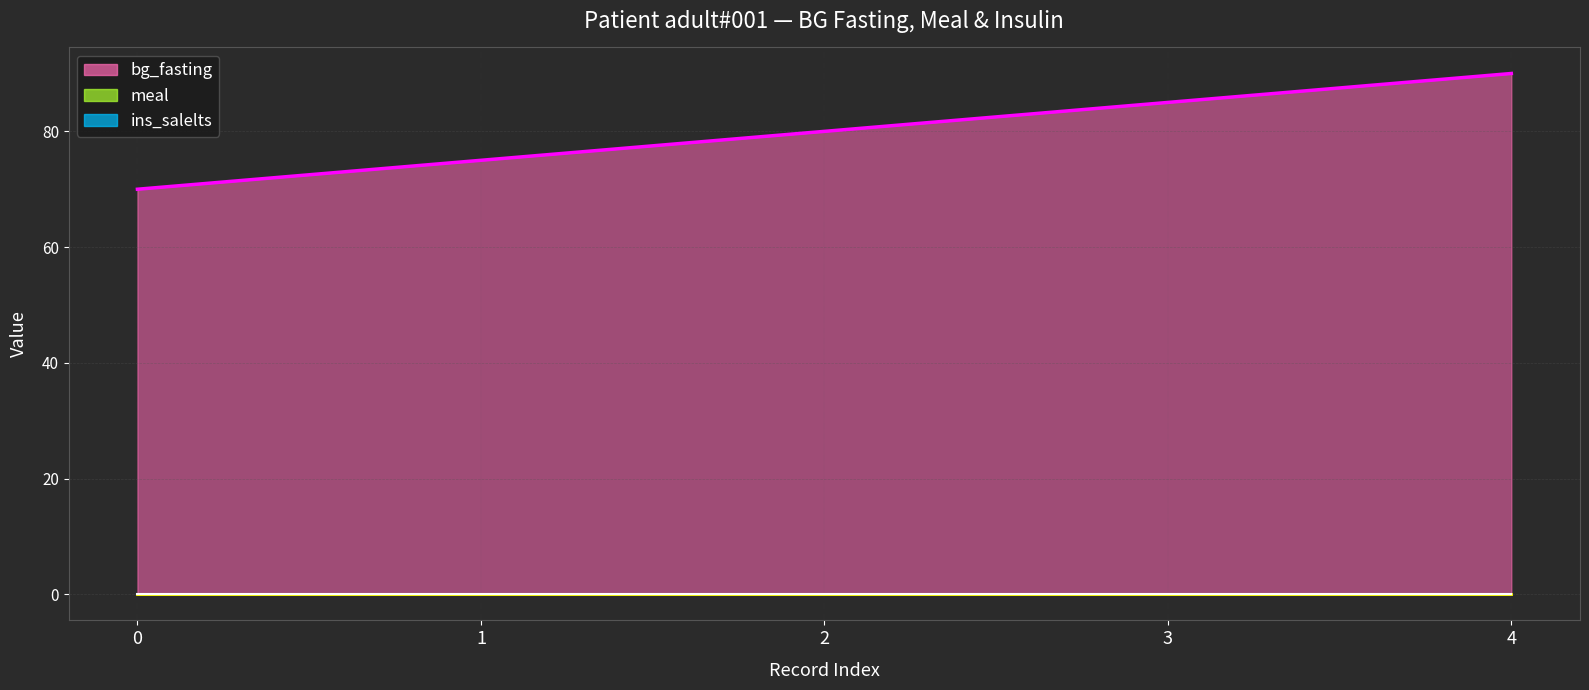

Rank the series by their maximum value, from lowest to highest.

meal, ins_salelts, bg_fasting